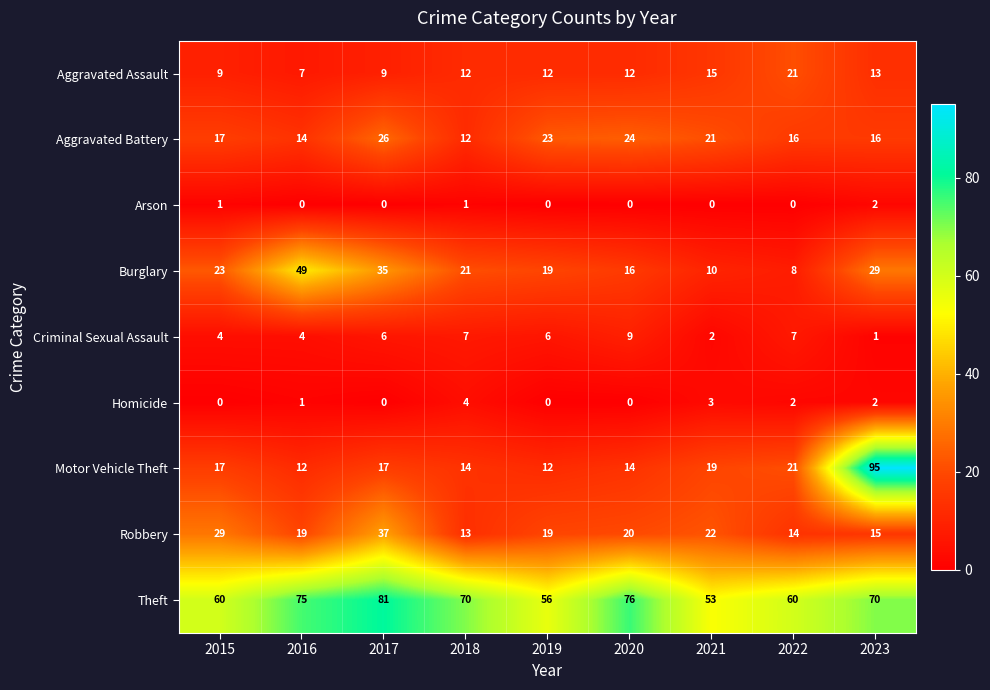

List the series in order of their peak value, highest first.

Motor Vehicle Theft, Theft, Burglary, Robbery, Aggravated Battery, Aggravated Assault, Criminal Sexual Assault, Homicide, Arson